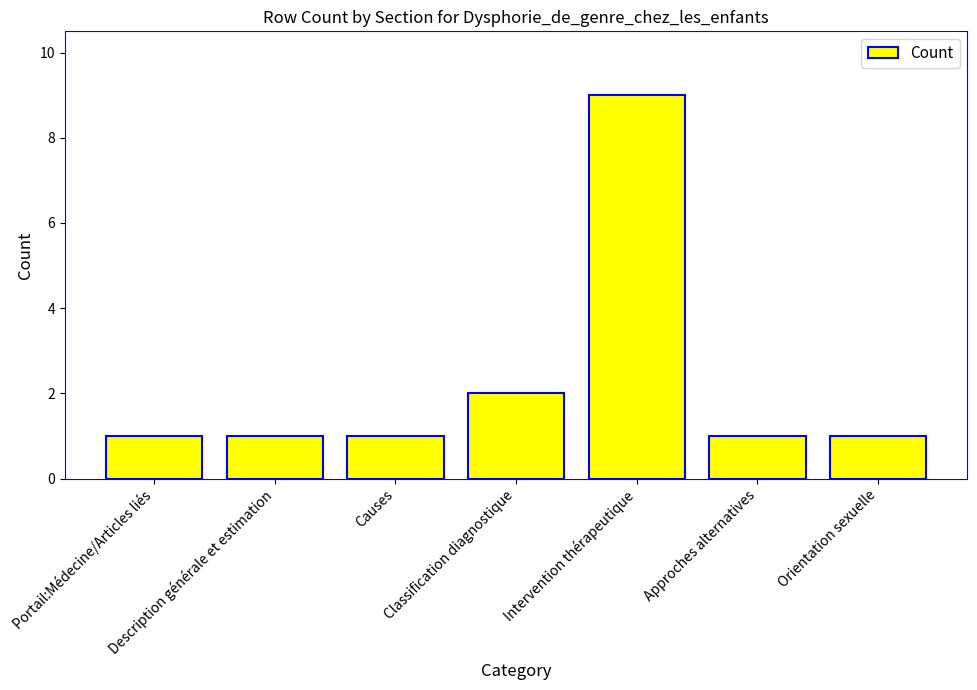

What position from the right is Classification diagnostique?

4